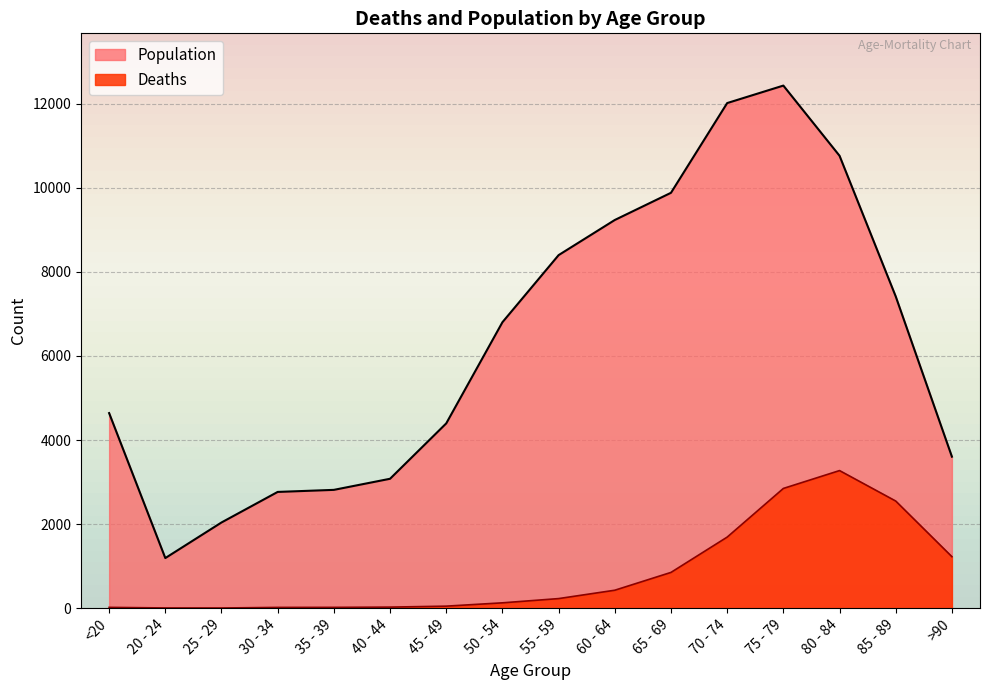

At which label does Deaths first exceed 227?

60 - 64